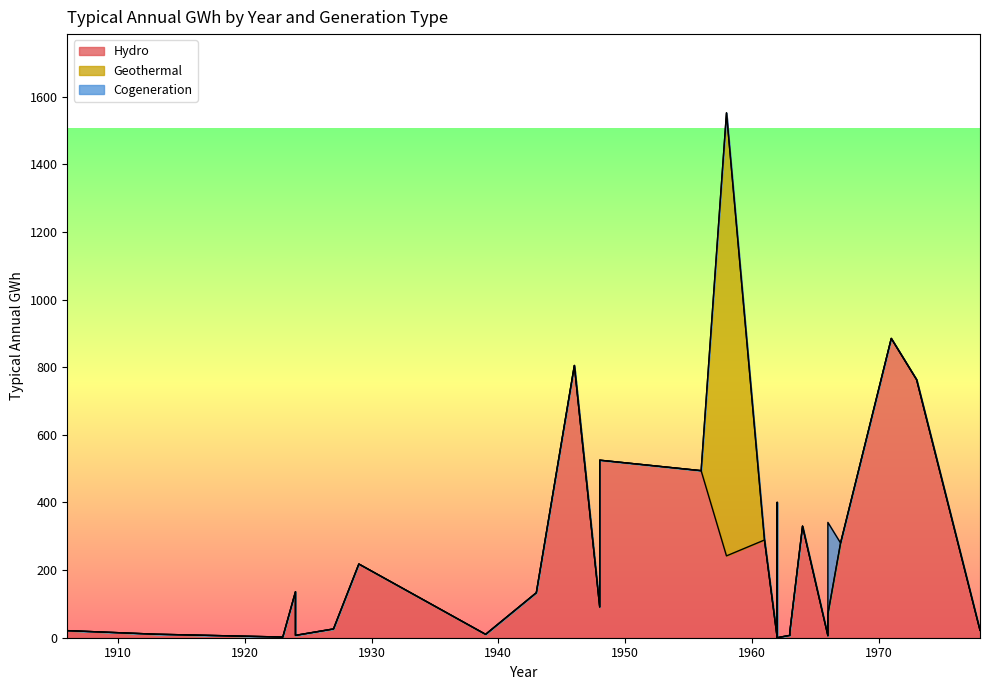

Between 1966 and 1978, which is larger?

1966